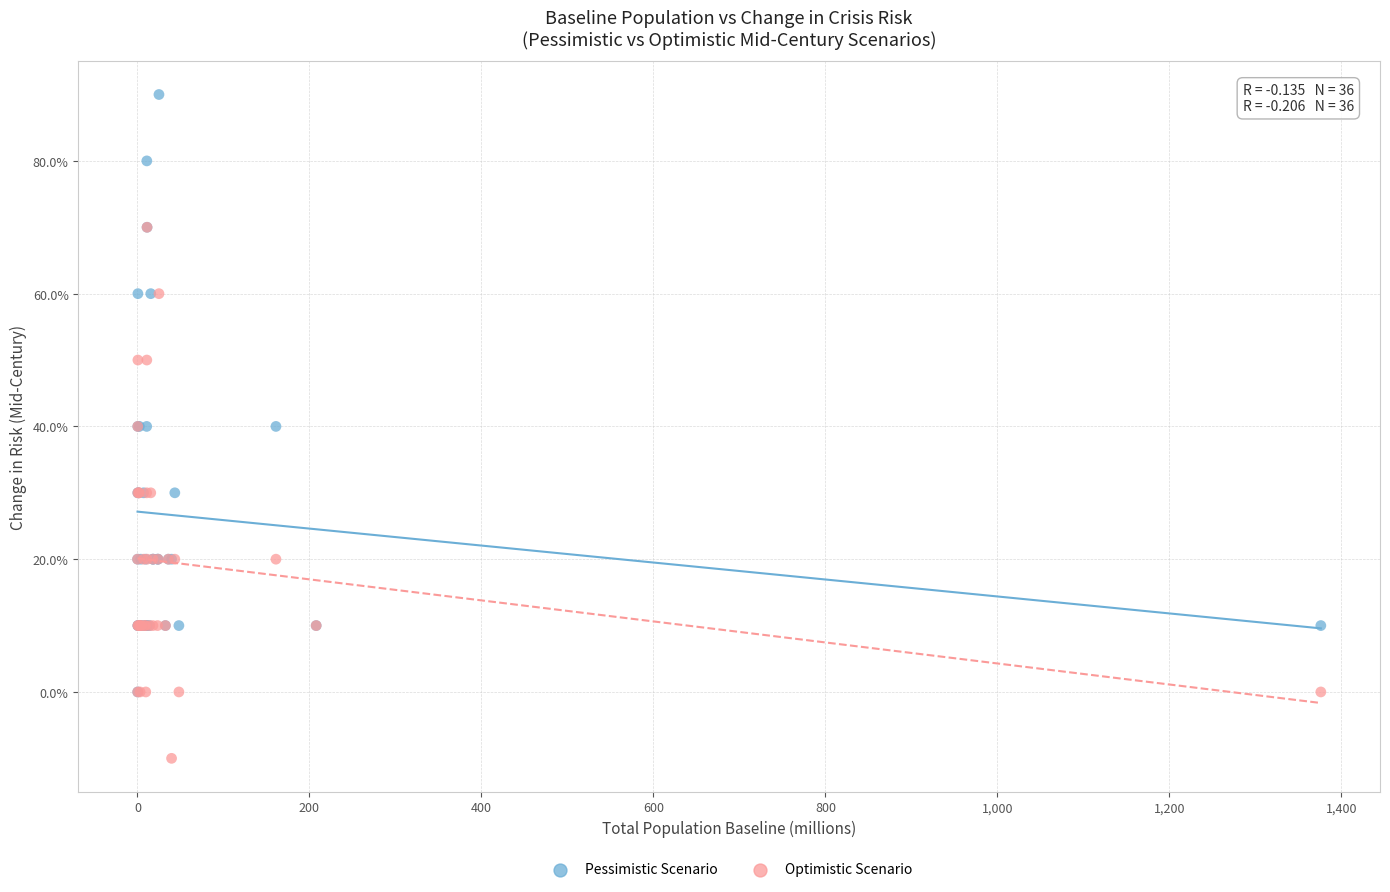

What are all the series names shown in the legend?

Pessimistic Scenario, Optimistic Scenario